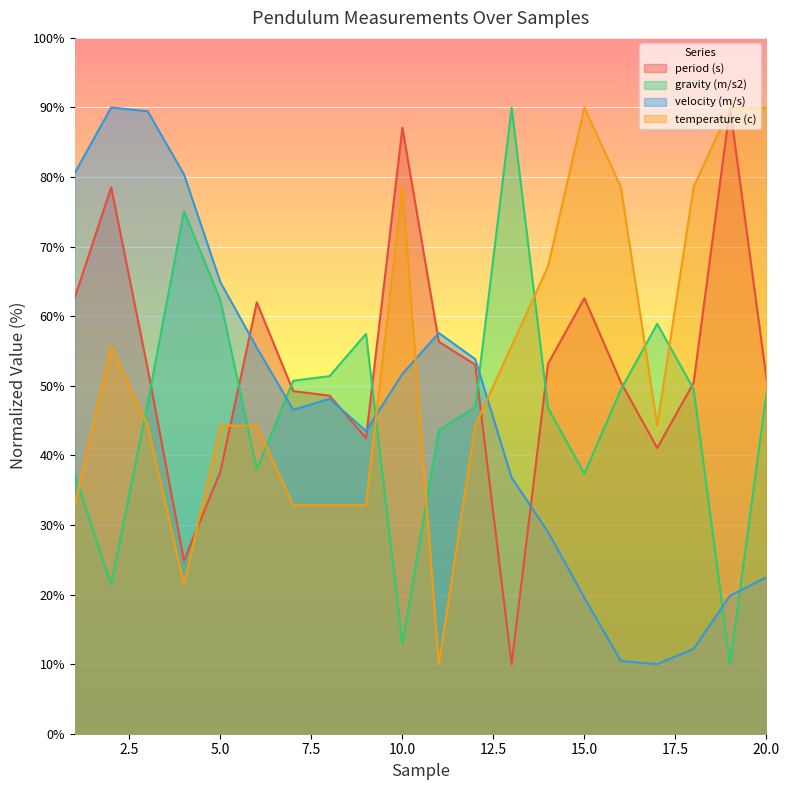

What is the average value of the gravity (m/s2) series?

46.8